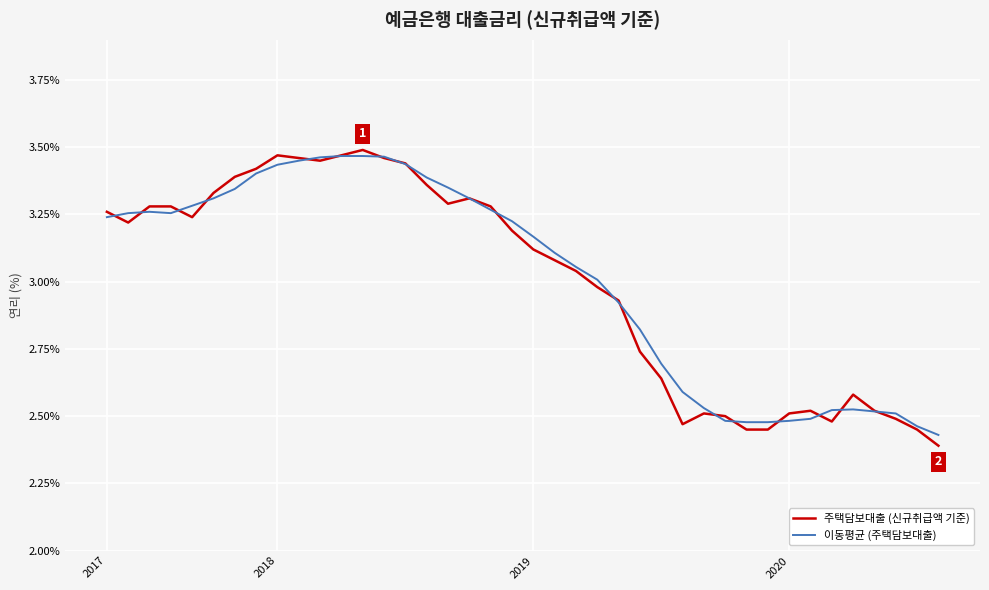

Which series has the largest range (max minus min)?

주택담보대출 (신규취급액 기준)